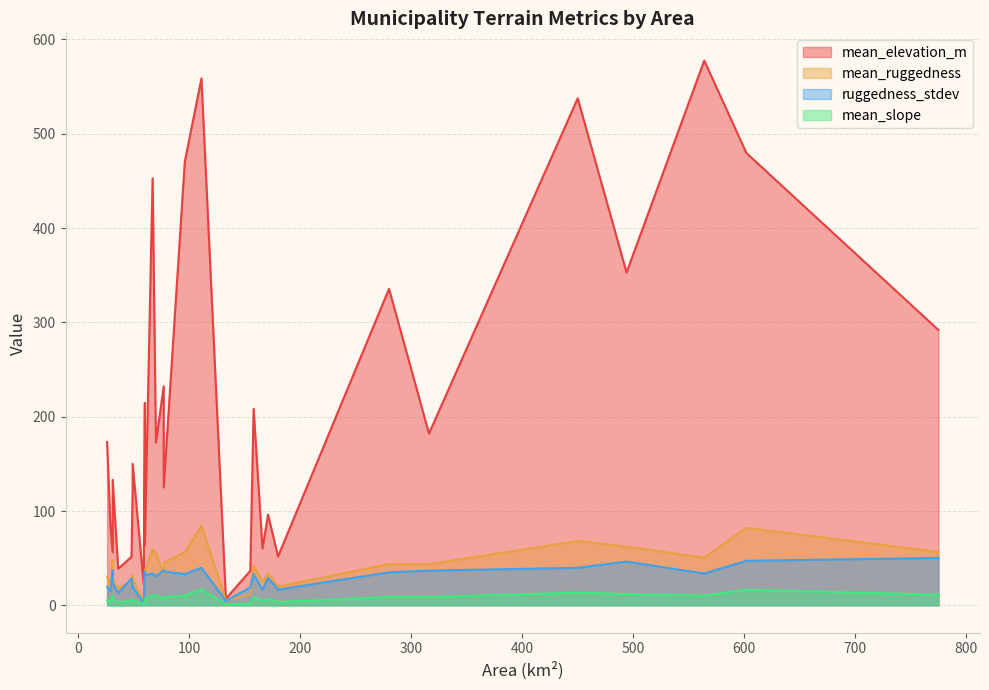

True or false: mean_elevation_m and mean_ruggedness cross at least once.

False